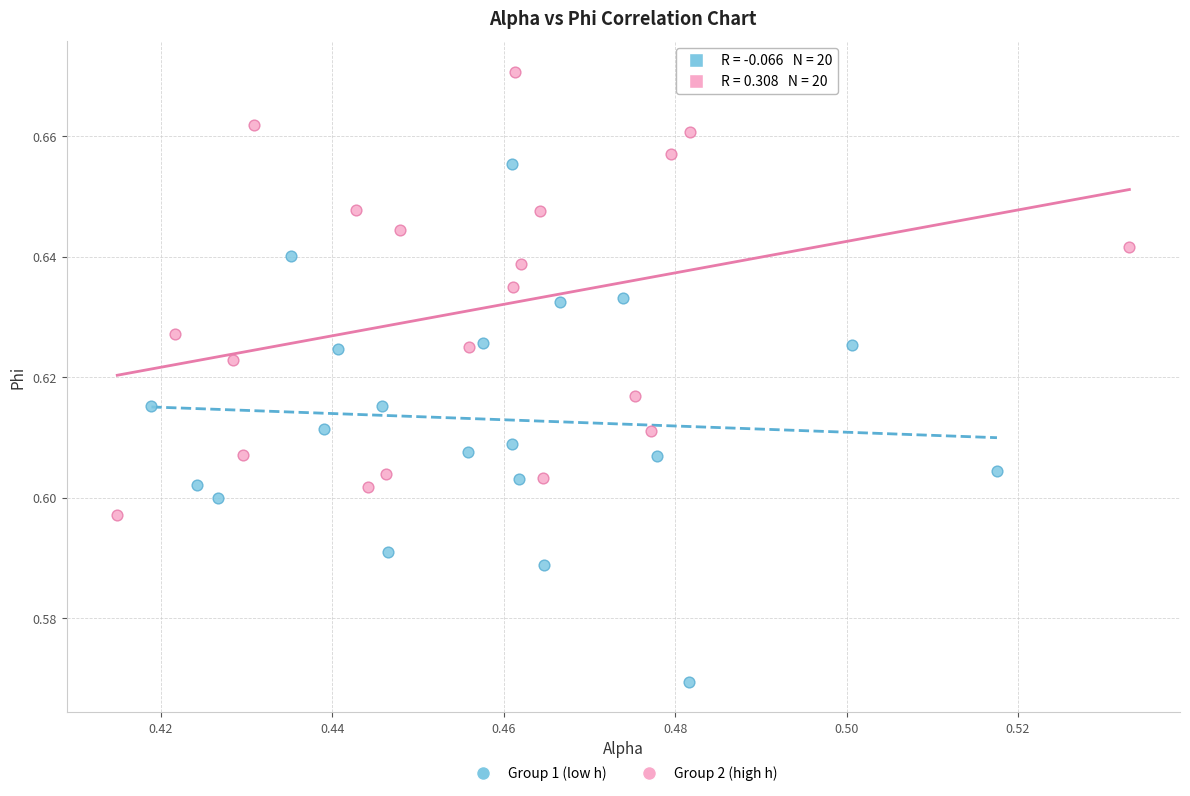

Which series contains the lowest Y value?

Group 1 (low h)